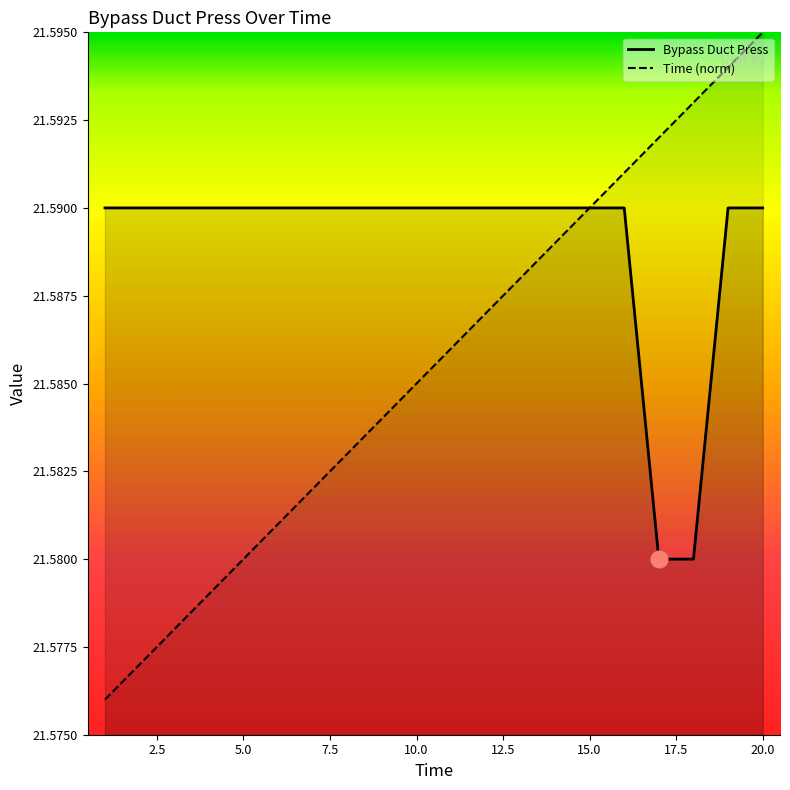

Rank the series by their maximum value, from lowest to highest.

Bypass Duct Press, Time